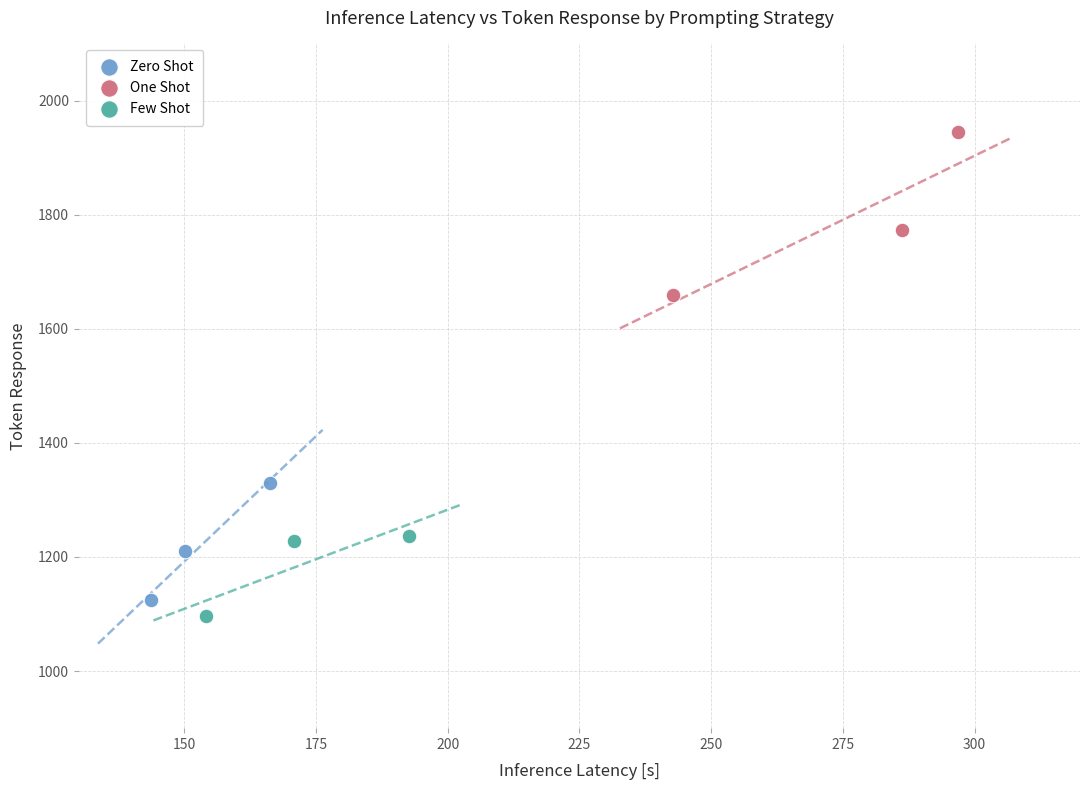

Which series reaches the maximum Y coordinate?

One Shot